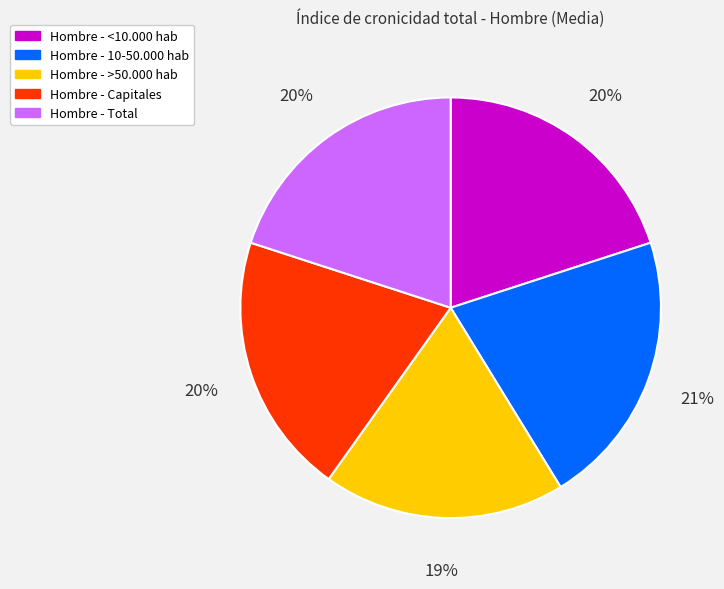

Is there a majority slice in this chart?

No